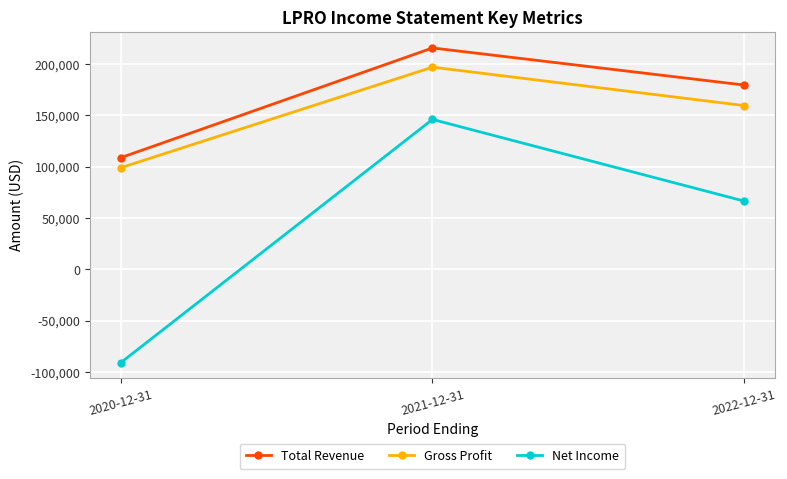

What is the label of the 1st point from the left?

2020-12-31